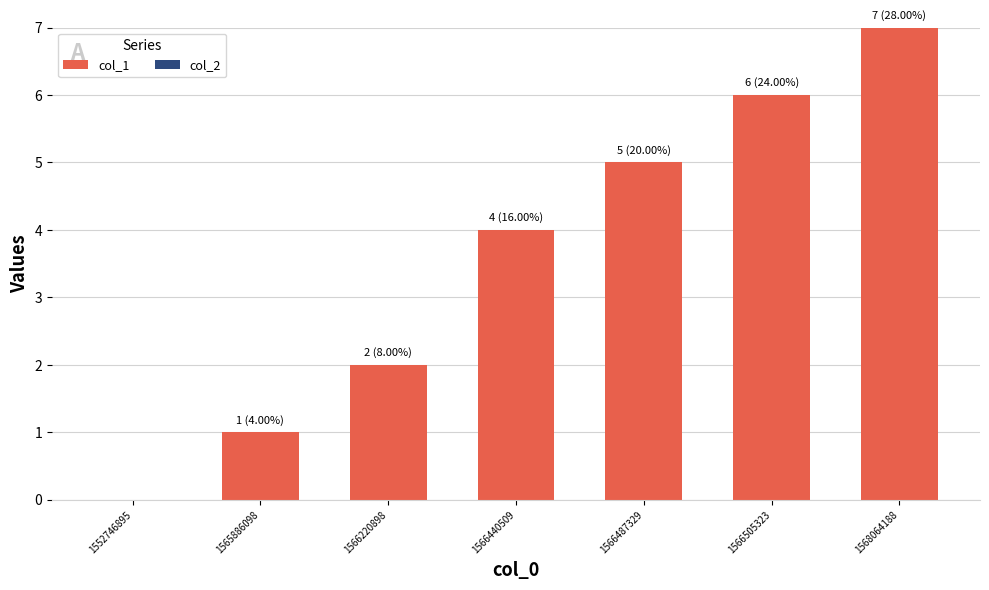

The value at 1566220898 is 0. True or false?

False